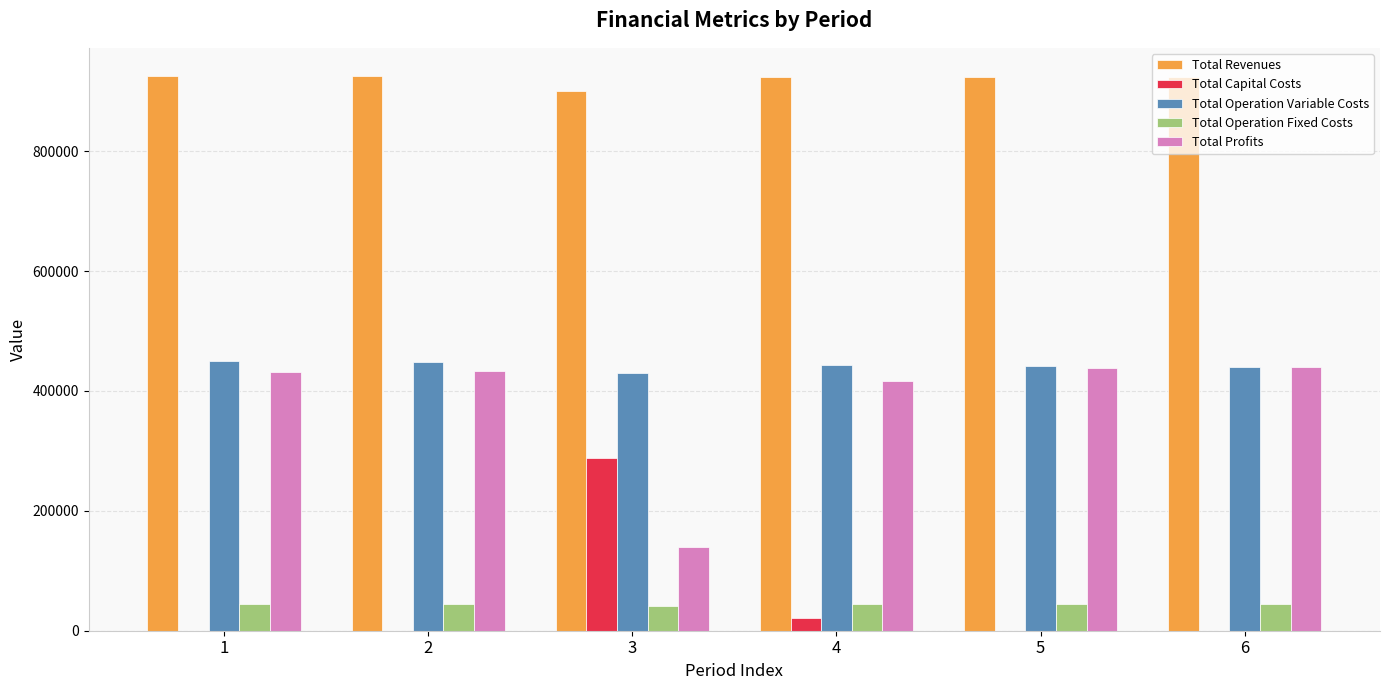

What is the greatest value displayed?

925995.6